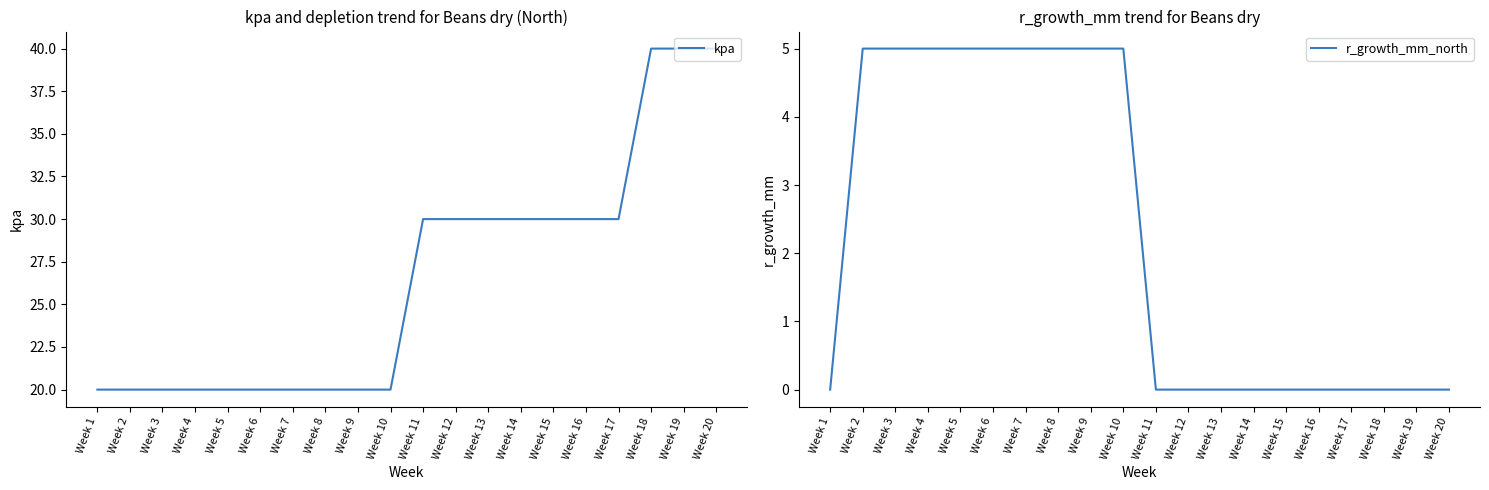

List the series in order of their peak value, lowest first.

r_growth_mm_north, kpa